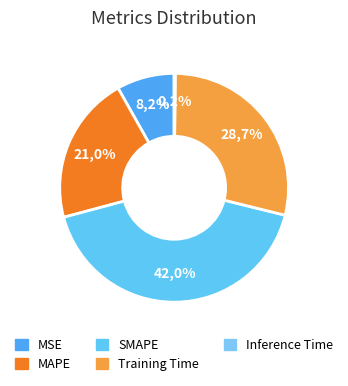

Rank the categories by value from lowest to highest.

Inference Time, MSE, MAPE, Training Time, SMAPE